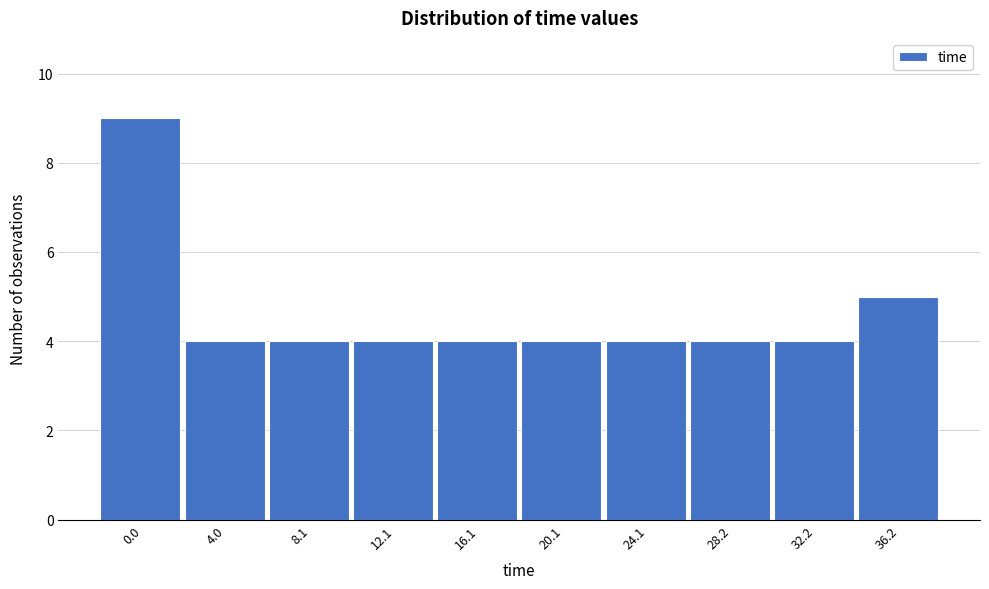

Reading left to right, list all the values displayed in this chart.

9	4	4	4	4	4	4	4	4	5